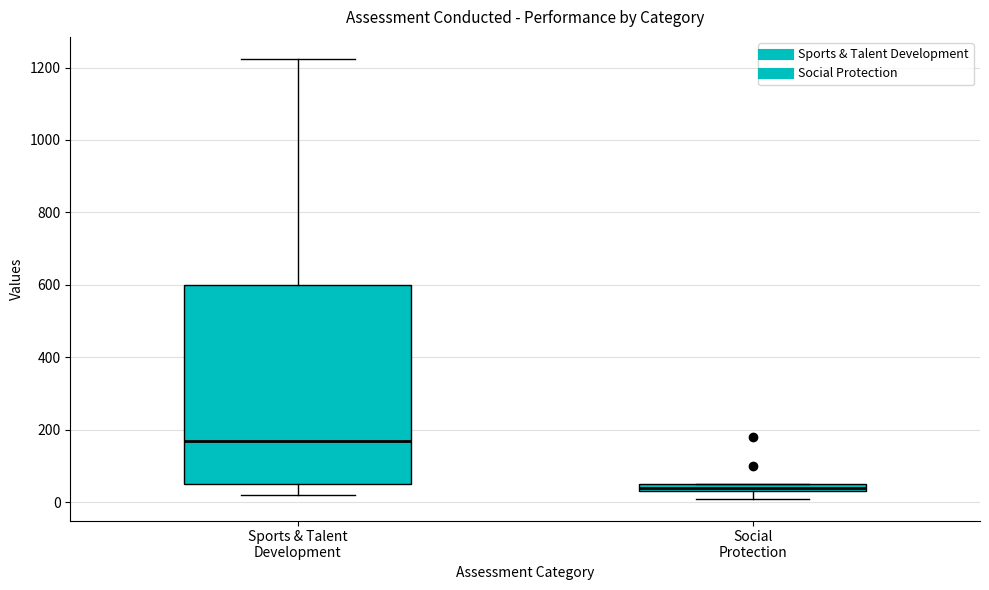

Where is the upper edge of the box for Social Protection on the y-axis? The values are not printed on the chart, so give them approximately, as read against the axis.

60